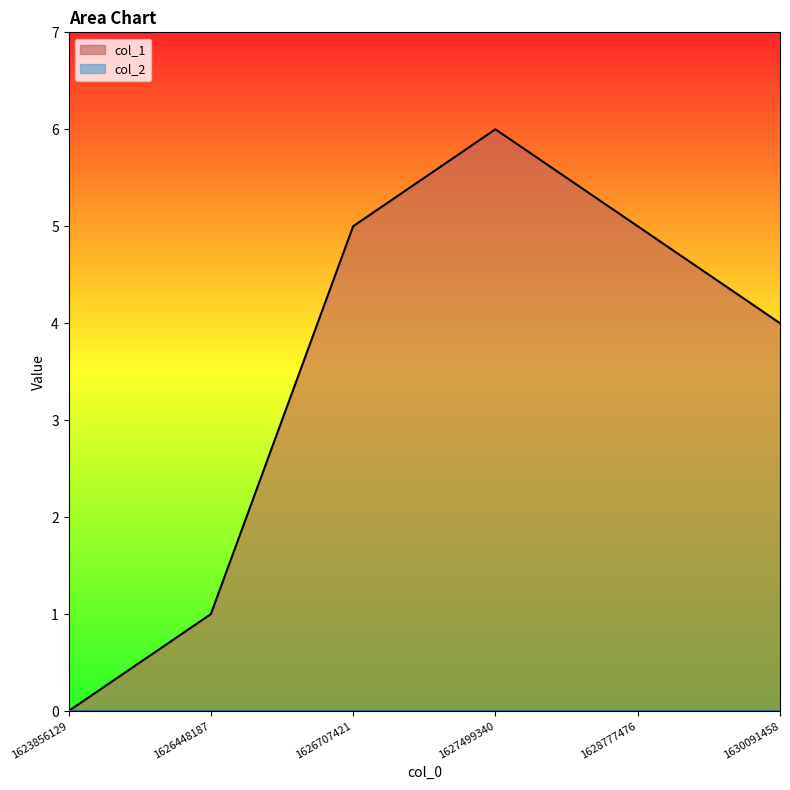

How many data points are less than 5?

3